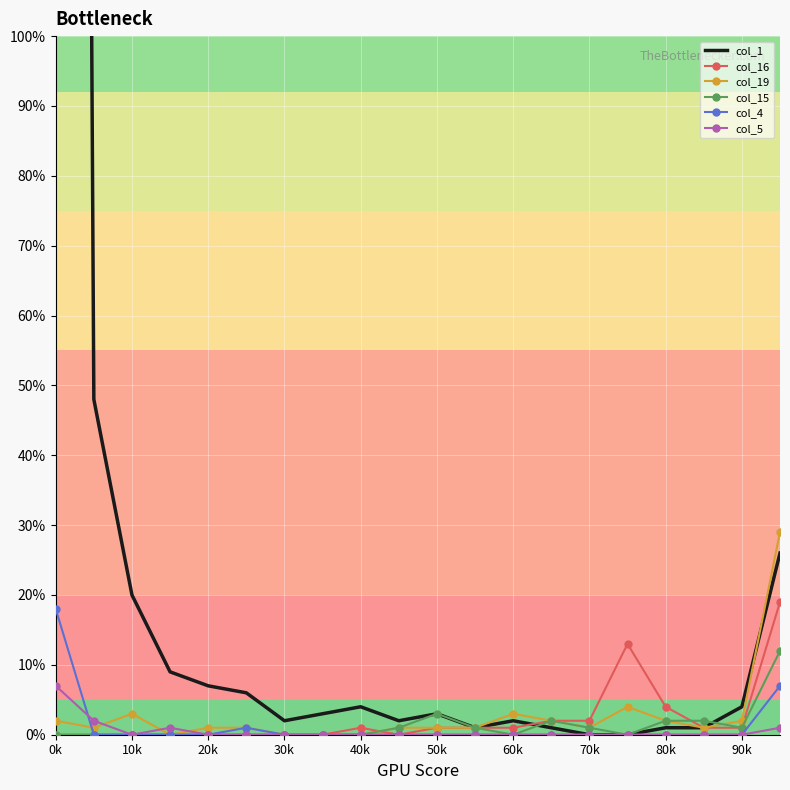

What is the highest value of the col_15 series?

12